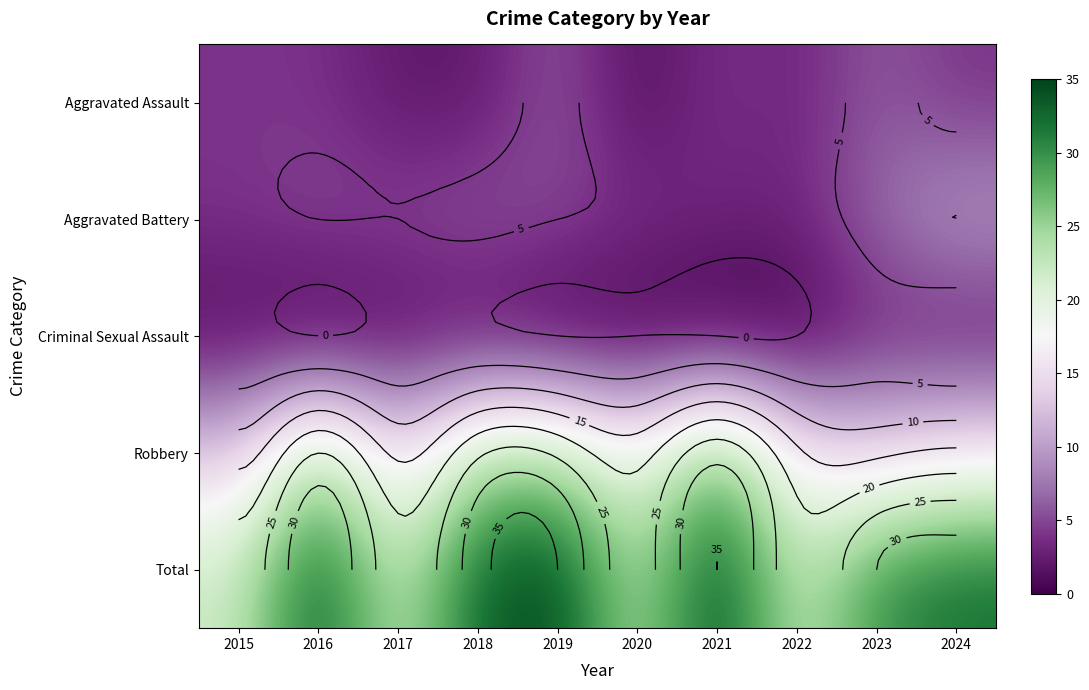

What is the greatest value displayed?

35